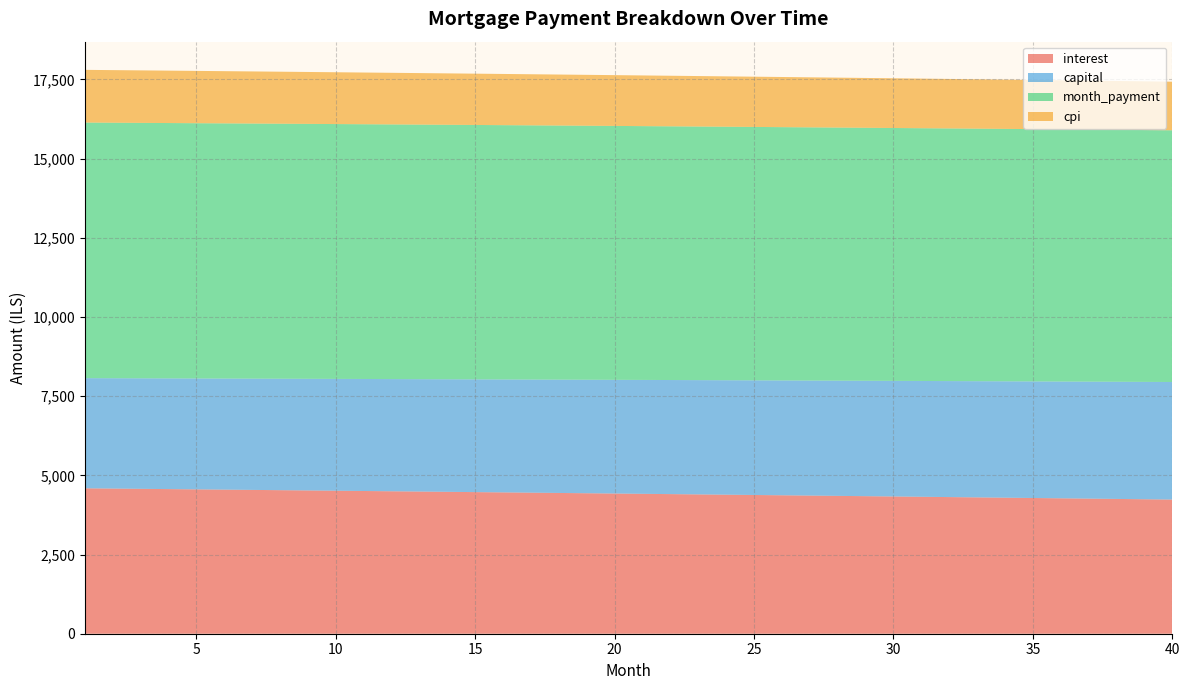

Reading left to right, what are all the values shown in this chart?

interest: 1=4591.0	2=4582.7	3=4574.3	4=4565.9	5=4557.5	6=4549.0	7=4540.5	8=4531.9	9=4523.3	10=4514.7	11=4506.0	12=4497.3	13=4488.5	14=4479.7	15=4470.8	16=4461.9	17=4453.0	18=4444.0	19=4435.0	20=4425.9	21=4416.8	22=4407.7	23=4398.5	24=4389.3	25=4380.0	26=4370.7	27=4361.3	28=4351.9	29=4342.5	30=4333.0	31=4323.4	32=4313.9	33=4304.2	34=4294.6	35=4284.8	36=4275.1	37=4265.3	38=4255.4	39=4245.6	40=4235.6
capital: 1=3478.0	2=3483.8	3=3489.6	4=3495.4	5=3501.3	6=3507.1	7=3512.9	8=3518.8	9=3524.7	10=3530.5	11=3536.4	12=3542.3	13=3548.2	14=3554.1	15=3560.0	16=3566.0	17=3571.9	18=3577.9	19=3583.8	20=3589.8	21=3595.8	22=3601.8	23=3607.8	24=3613.8	25=3619.8	26=3625.9	27=3631.9	28=3638.0	29=3644.0	30=3650.1	31=3656.2	32=3662.3	33=3668.4	34=3674.5	35=3680.6	36=3686.7	37=3692.9	38=3699.0	39=3705.2	40=3711.4
month_payment: 1=8069.0	2=8066.5	3=8063.9	4=8061.3	5=8058.7	6=8056.1	7=8053.4	8=8050.7	9=8048.0	10=8045.2	11=8042.4	12=8039.6	13=8036.7	14=8033.8	15=8030.9	16=8027.9	17=8024.9	18=8021.9	19=8018.8	20=8015.8	21=8012.6	22=8009.5	23=8006.3	24=8003.1	25=7999.8	26=7996.5	27=7993.2	28=7989.9	29=7986.5	30=7983.1	31=7979.6	32=7976.1	33=7972.6	34=7969.0	35=7965.5	36=7961.8	37=7958.2	38=7954.5	39=7950.8	40=7947.0
cpi: 1=1663.6	2=1660.6	3=1657.6	4=1654.5	5=1651.4	6=1648.3	7=1645.2	8=1642.1	9=1639.0	10=1635.8	11=1632.6	12=1629.5	13=1626.3	14=1623.1	15=1619.8	16=1616.6	17=1613.3	18=1610.0	19=1606.8	20=1603.5	21=1600.1	22=1596.8	23=1593.4	24=1590.1	25=1586.7	26=1583.3	27=1579.9	28=1576.4	29=1573.0	30=1569.5	31=1566.1	32=1562.6	33=1559.1	34=1555.5	35=1552.0	36=1548.4	37=1544.9	38=1541.3	39=1537.7	40=1534.0